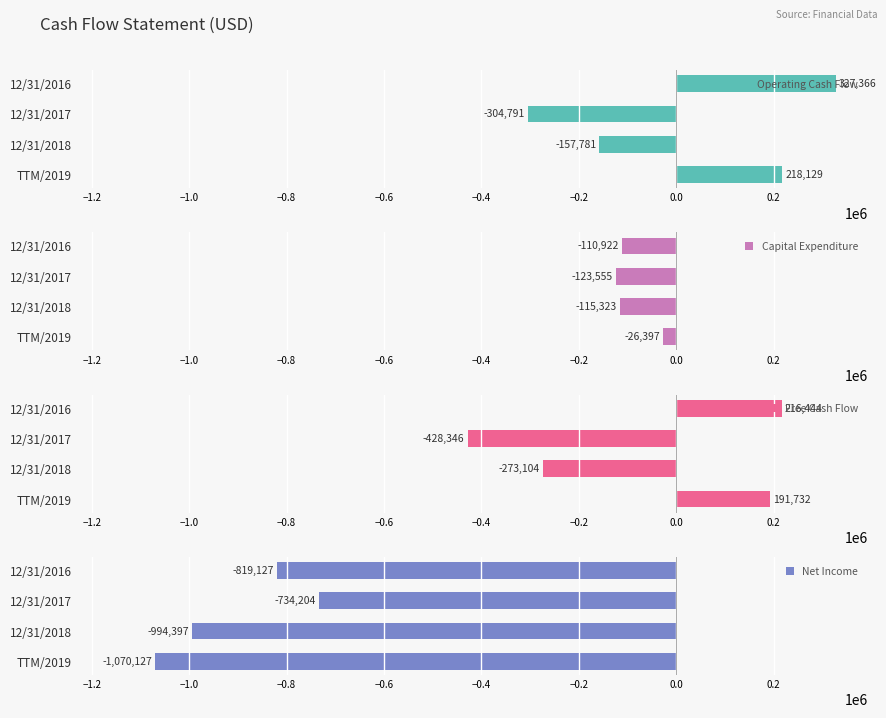

Which category has the highest value in the Net Income series?

12/31/2017